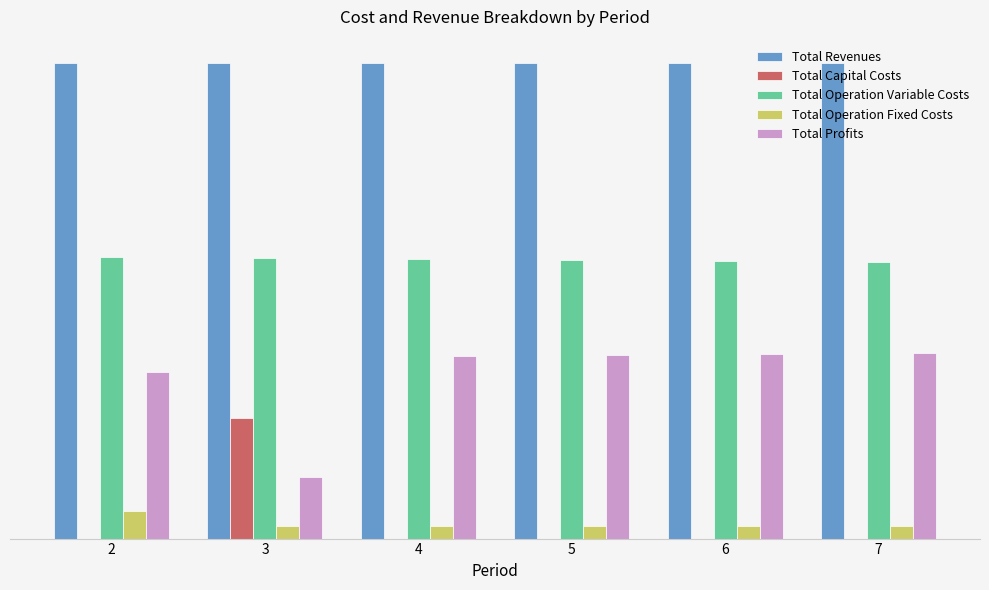

Are the bars grouped side by side (vs. stacked)?

Yes